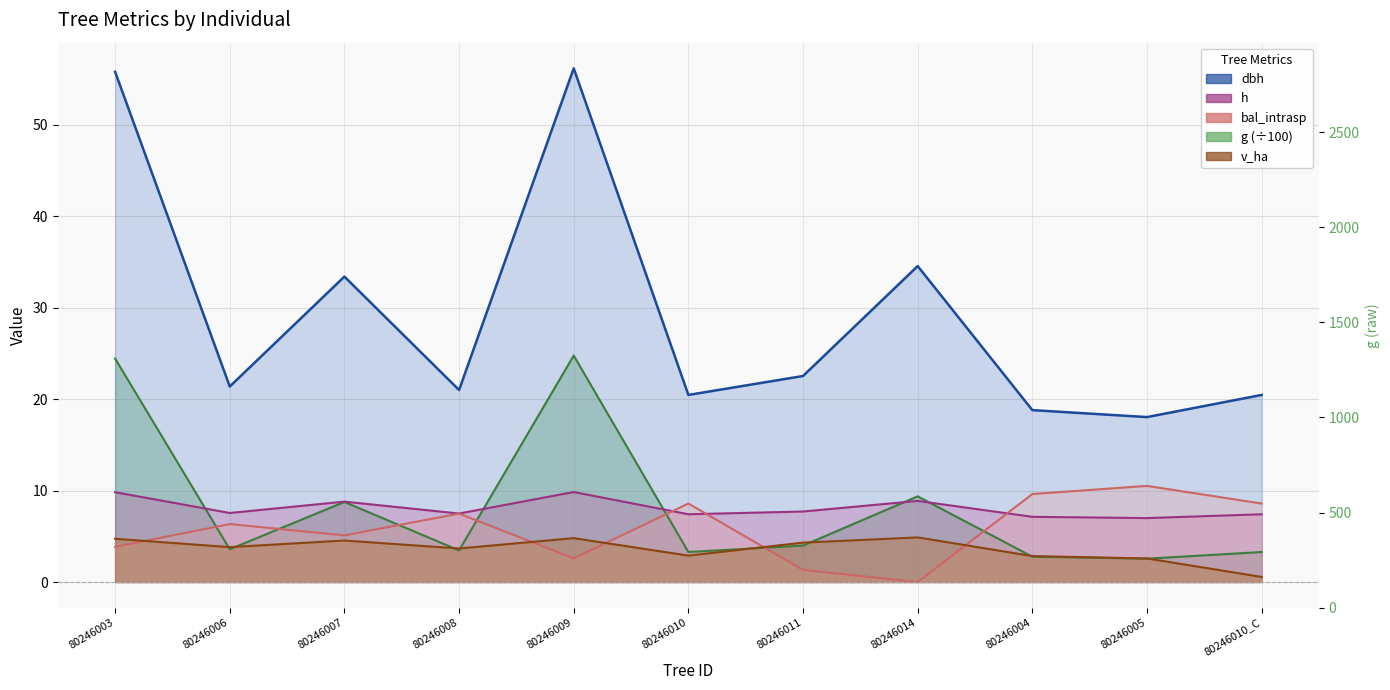

What is the label of the 2nd point from the right?

80246005